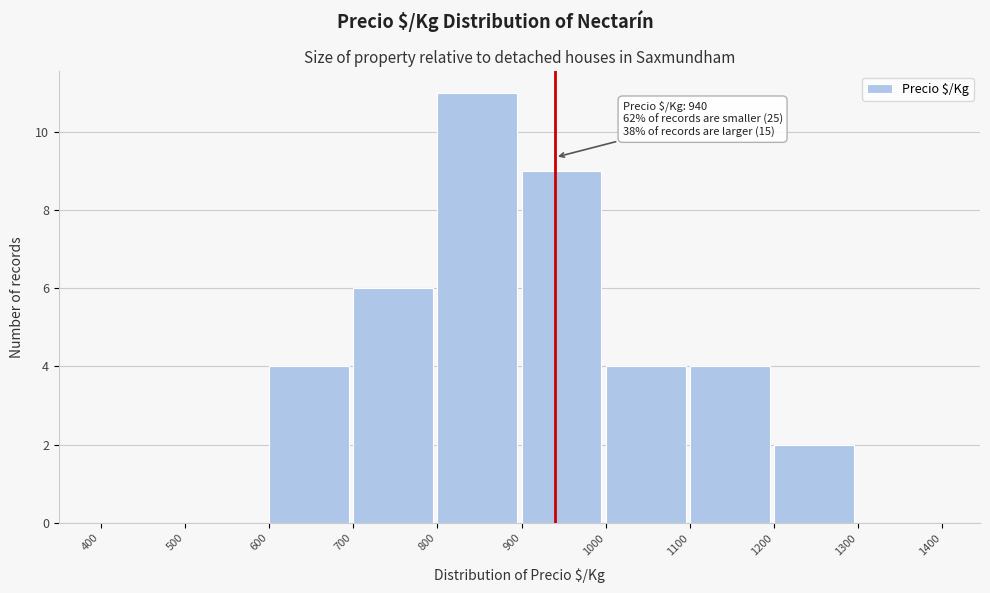

Which range on the x-axis has the tallest bar?

800 to 900